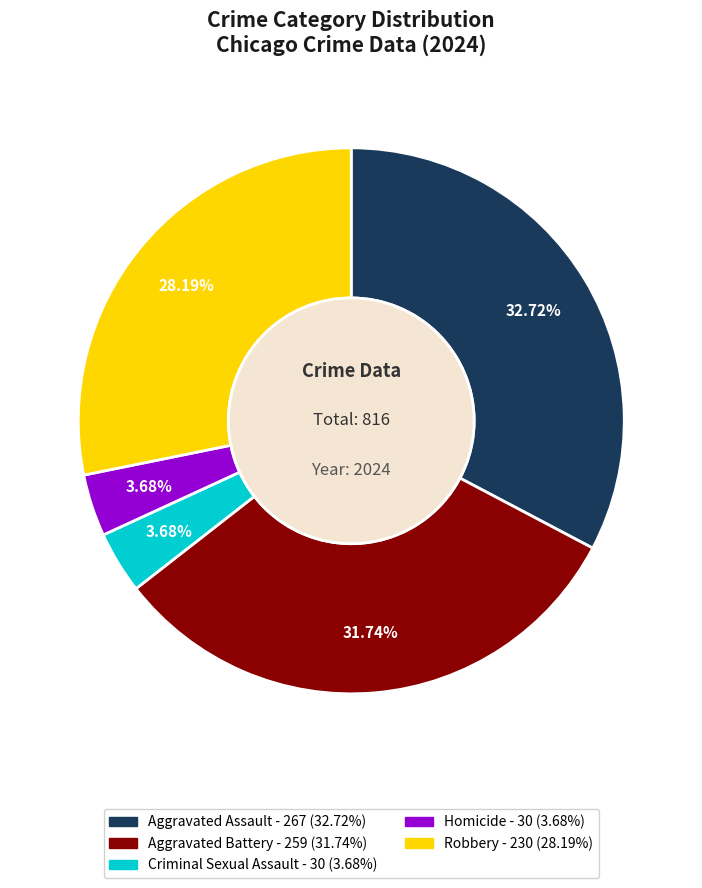

What is the total percentage of Robbery and Homicide?

31.9%